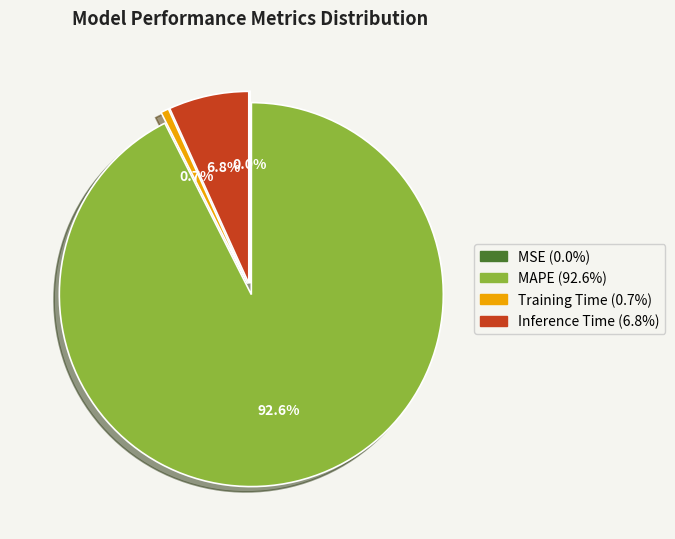

To the nearest percent, what percentage of the pie is Inference Time?

7%